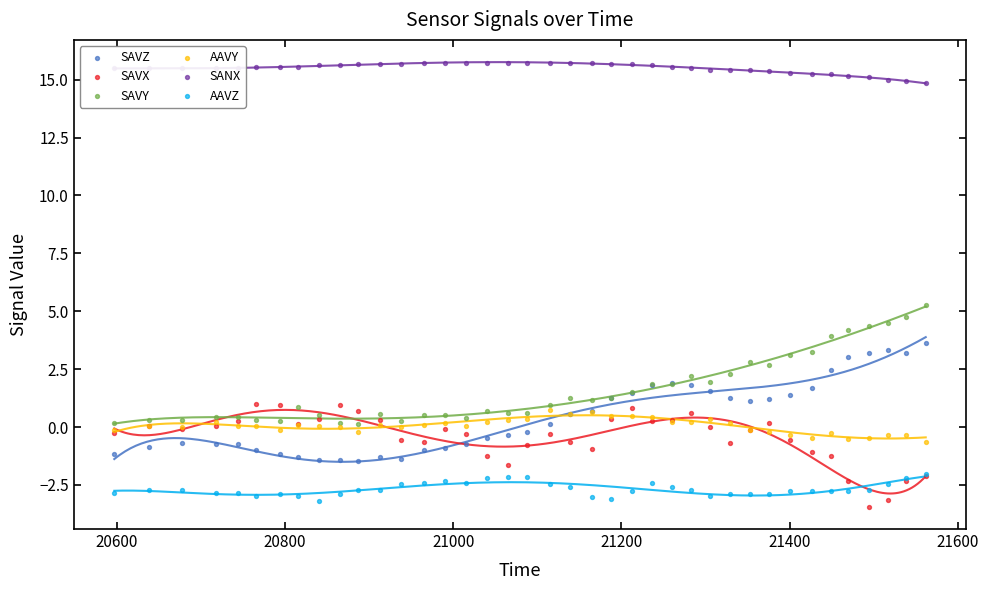

At how many categories does at least one series exceed 13?

39